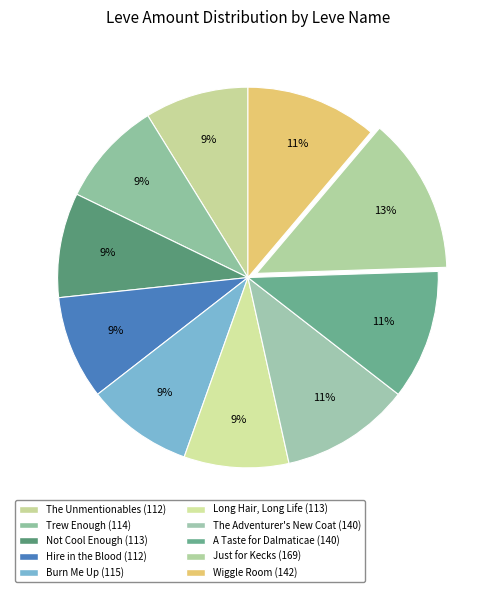

True or false: Just for Kecks accounts for 27% of the total.

False